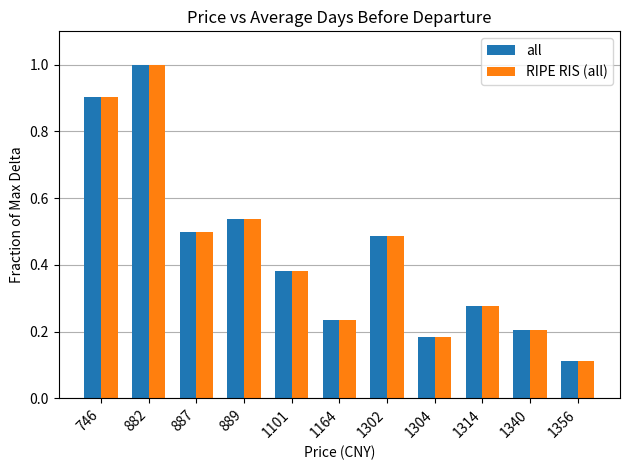

What is the highest value of the all series?

1.0